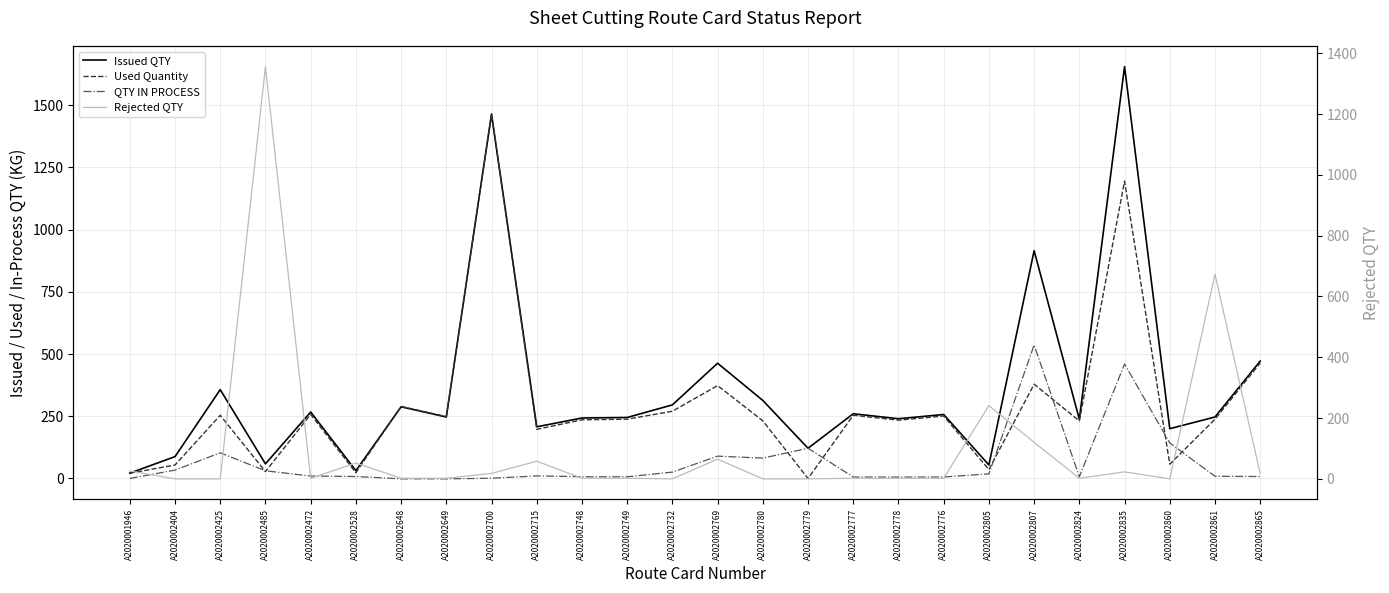

How many lines are shown in the chart?

4